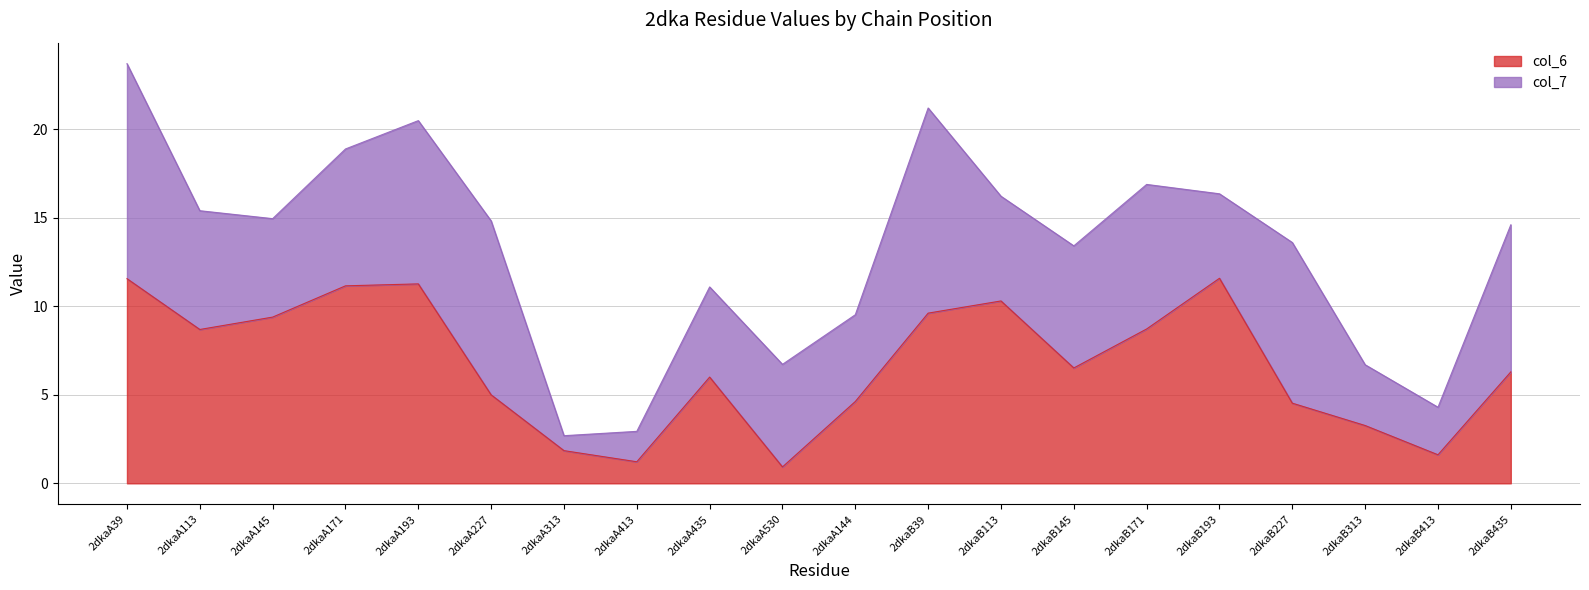

How many lines are shown in the chart?

2